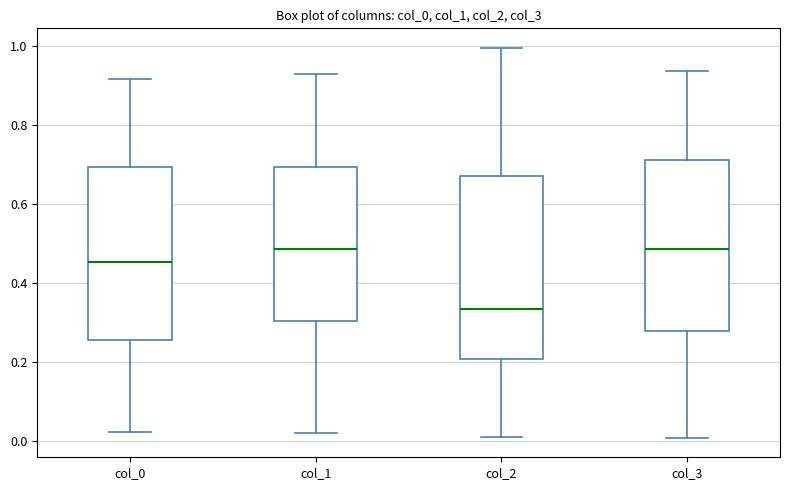

Reading left to right, read every box against the y-axis: the position of its median line, the range the box covers, and the ends of its whiskers. The values are not printed on the chart, so give them approximately, as read against the axis.

col_0: median 0.46, box 0.26 to 0.70, whiskers 0.02 to 0.92
col_1: median 0.48, box 0.30 to 0.70, whiskers 0.02 to 0.92
col_2: median 0.34, box 0.20 to 0.68, whiskers 0.02 to 1.00
col_3: median 0.48, box 0.28 to 0.72, whiskers 0.00 to 0.94